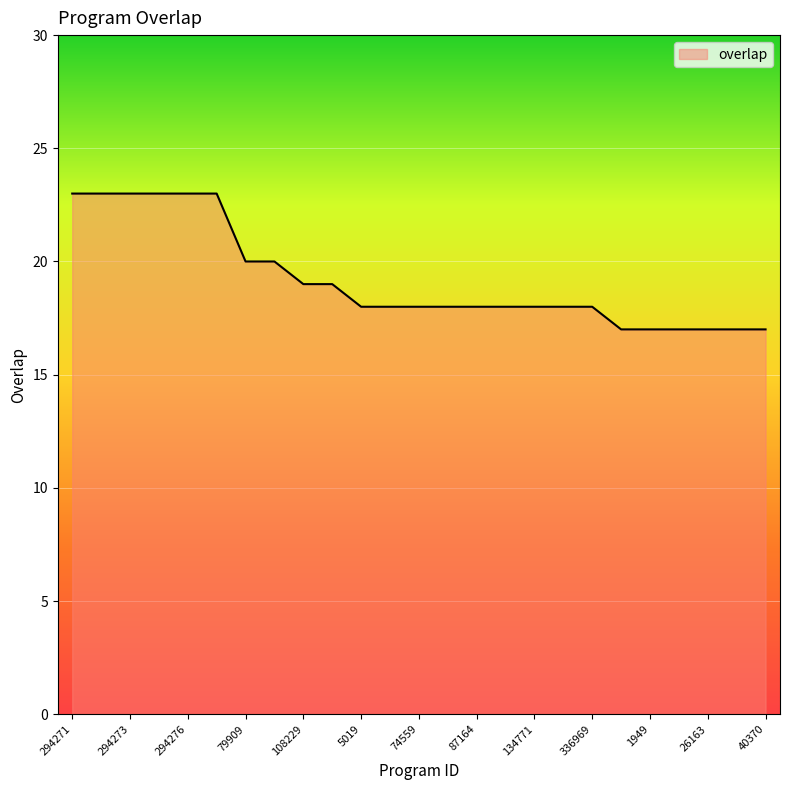

What is the greatest value displayed?

23